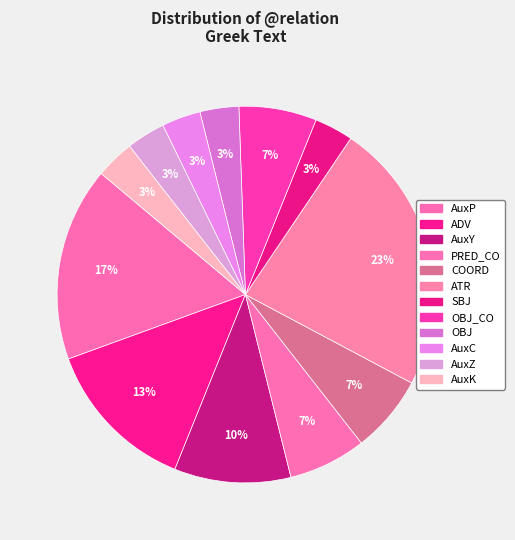

Which has a higher value, PRED_CO or AuxZ?

PRED_CO